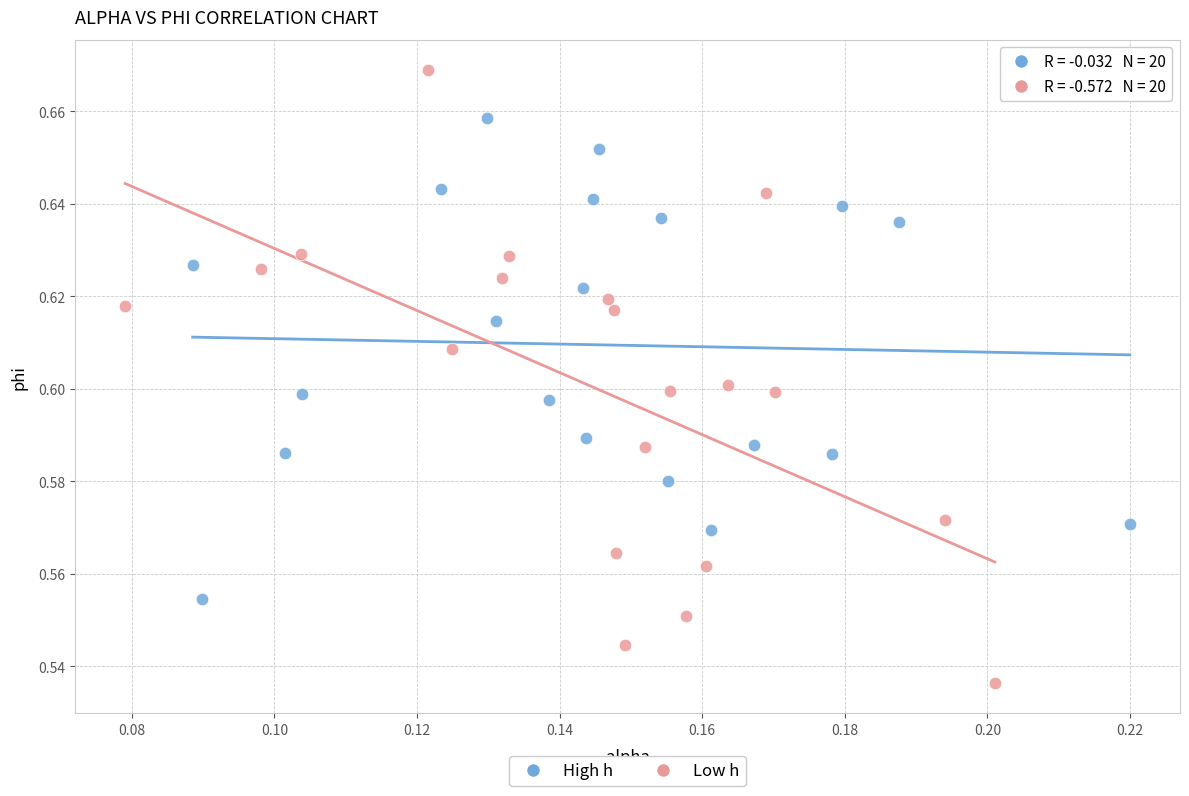

Which series has the widest spread of Y values?

Low h